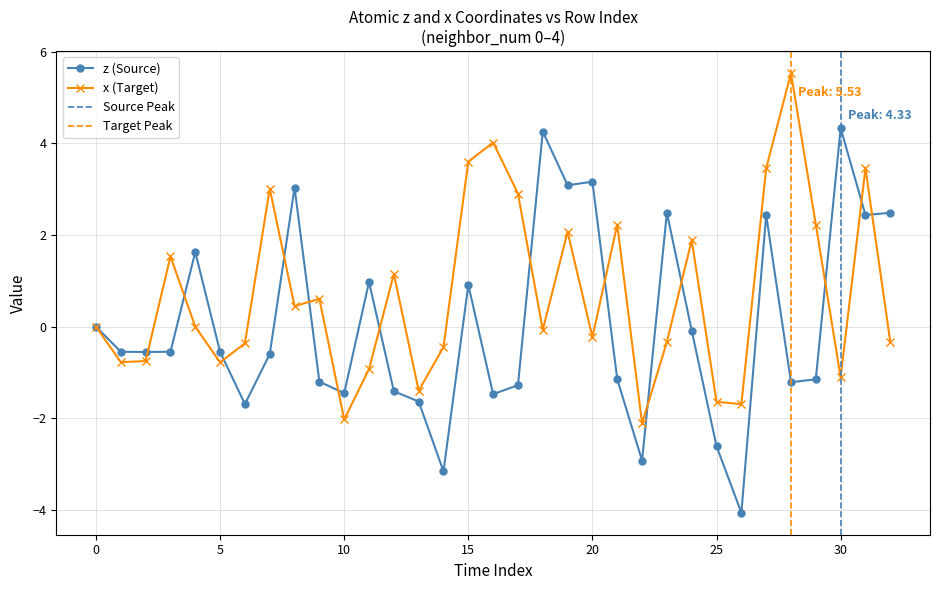

What is the value of the z point at the 12th from the left?

1.0